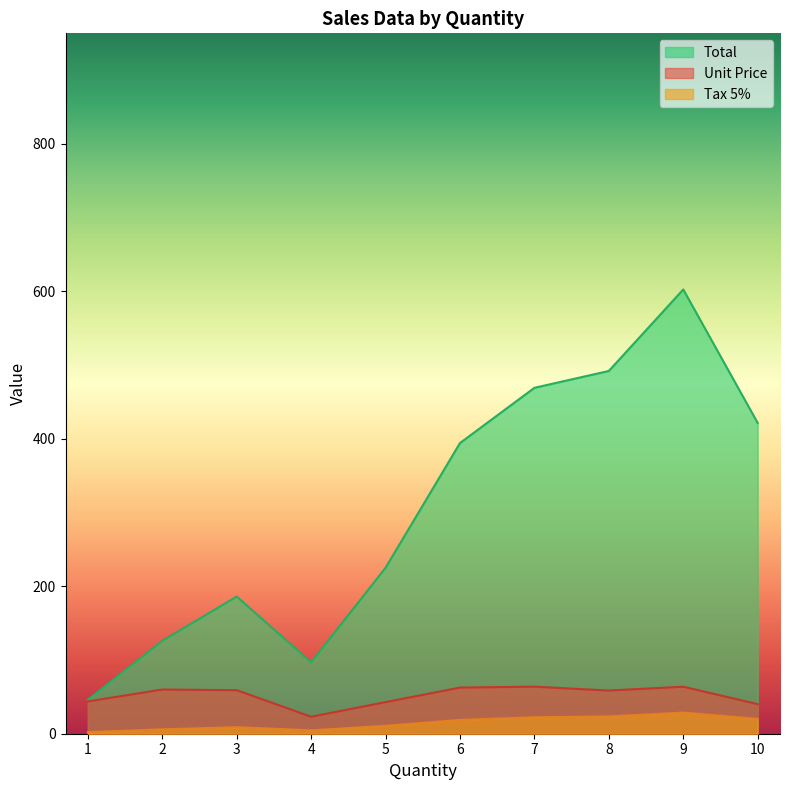

List the labels in order of Total value, smallest first.

1, 4, 2, 3, 5, 6, 10, 7, 8, 9